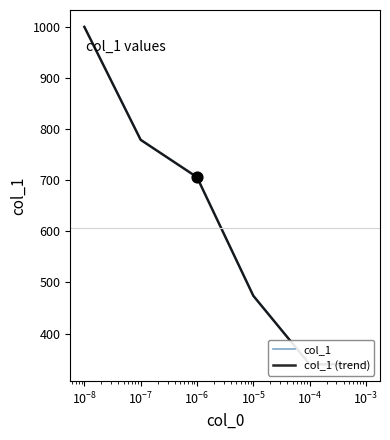

What are all the series names shown in the legend?

col_1, col_1 (trend)